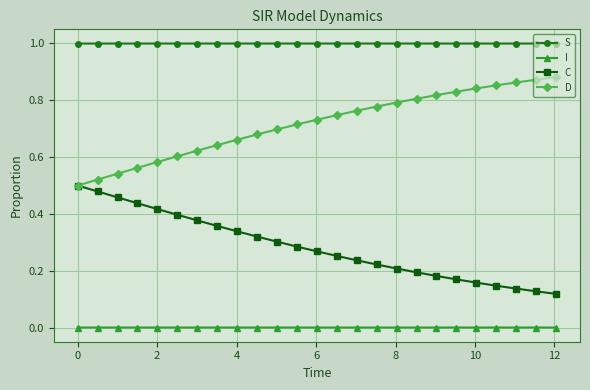

Does the chart have visible grid lines?

Yes